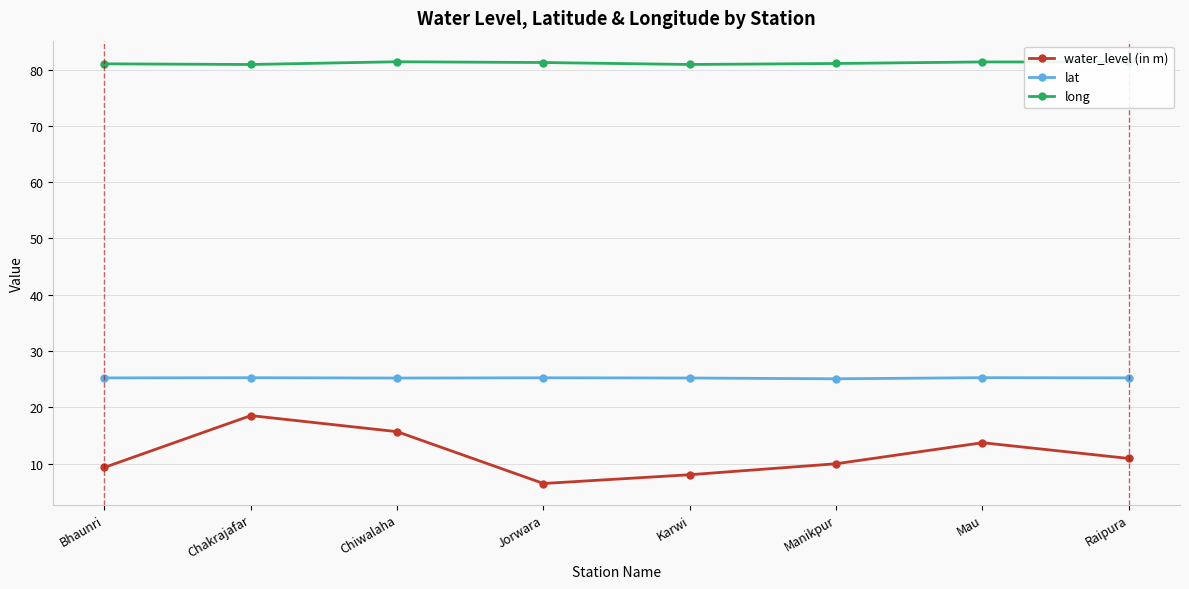

What is the sum of all water_level (in m) values?

92.6